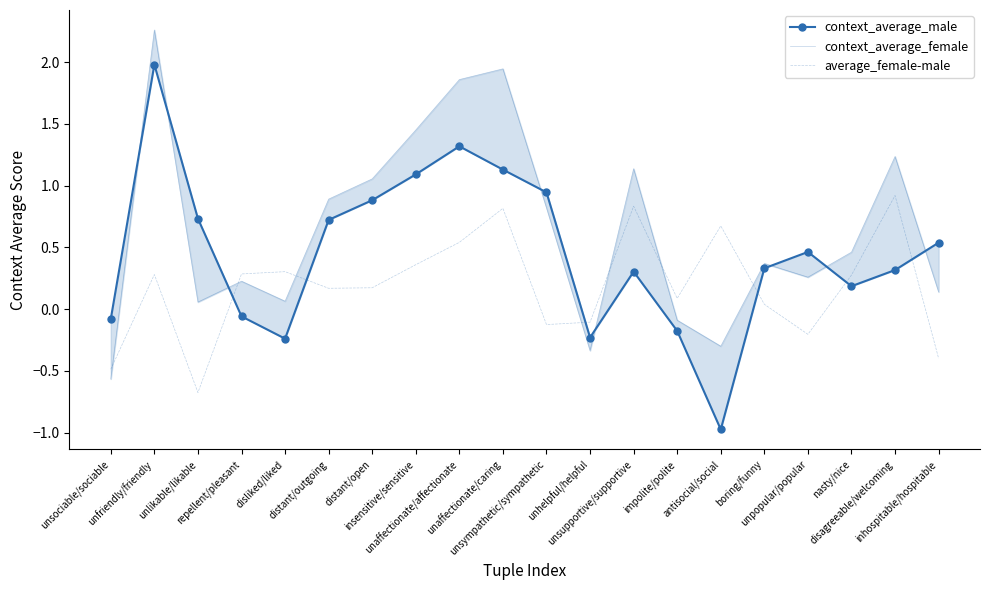

Where is context_average_female nearest to the value 0?

unlikable/likable